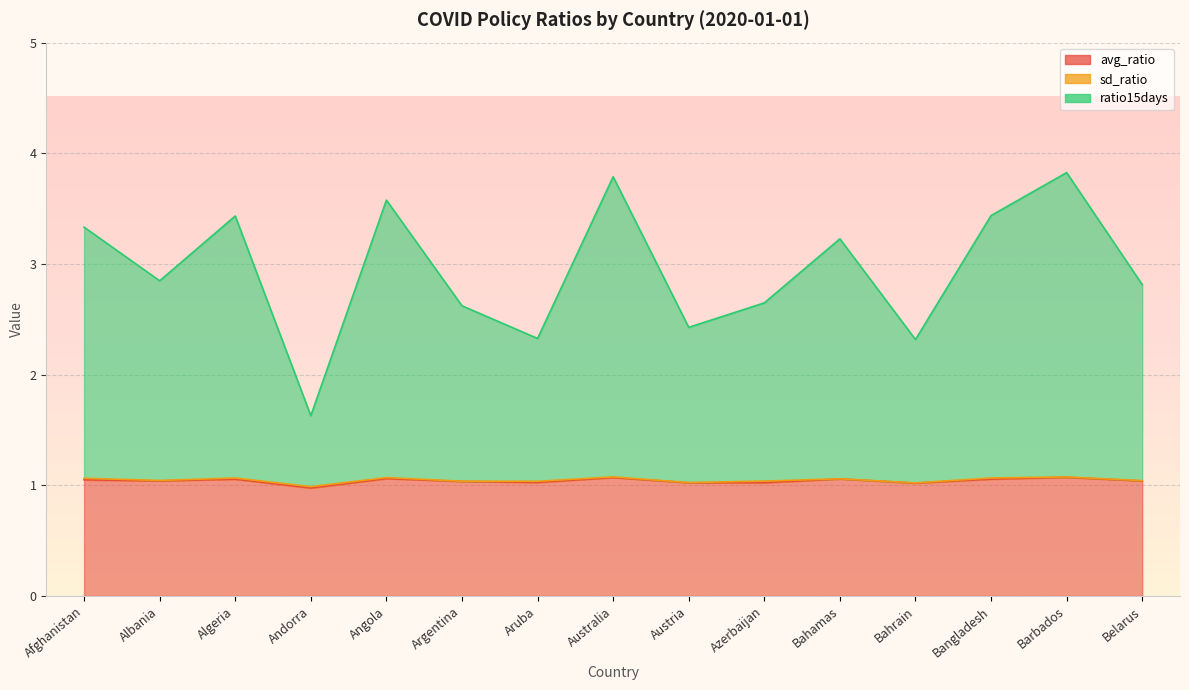

What is the label of the 11th point from the left?

Bahamas